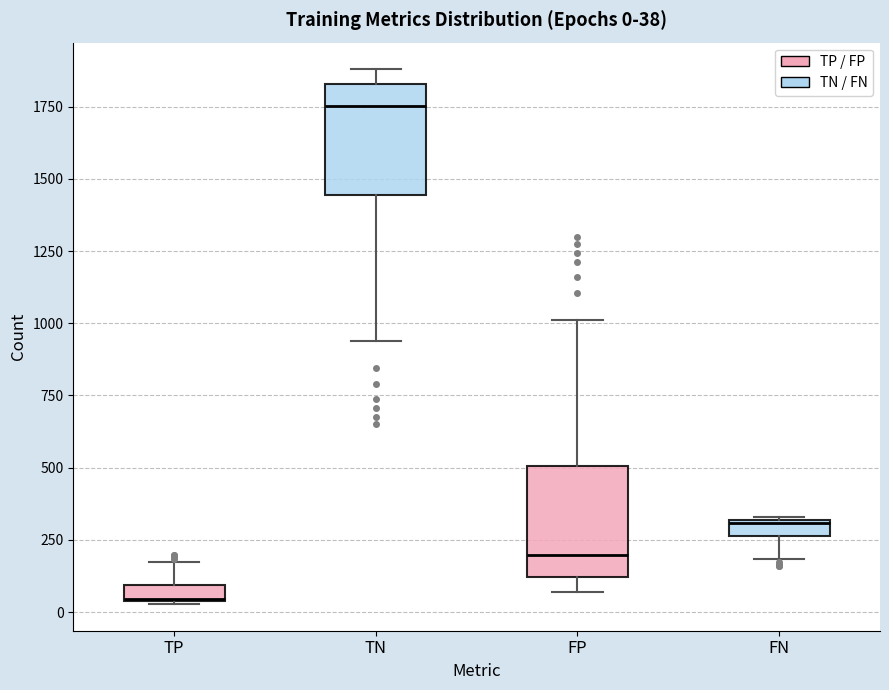

Which box's median line is the highest?

TN